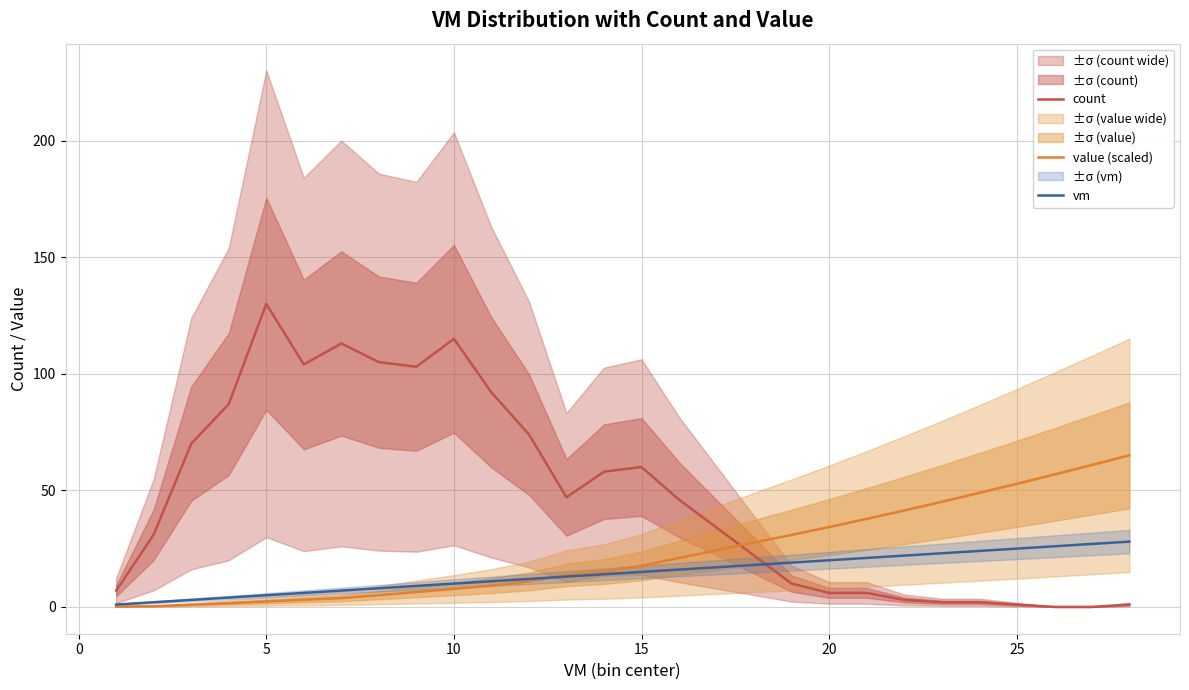

Rank the series by their maximum value, from highest to lowest.

count, value (scaled), vm